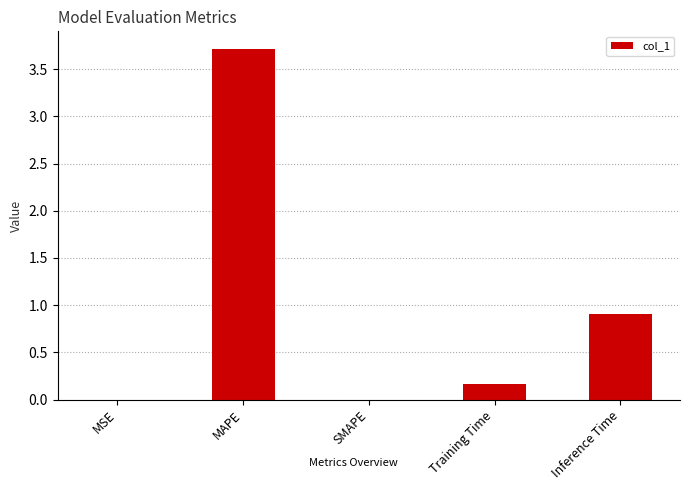

Which has a higher value, MSE or Inference Time?

Inference Time